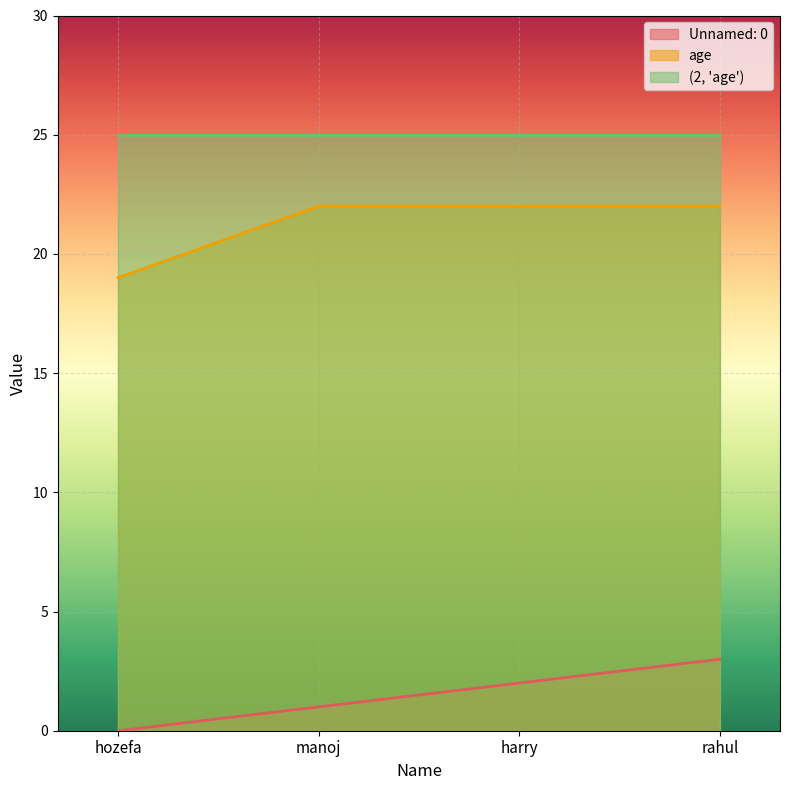

What are all the series names shown in the legend?

Unnamed: 0, age, (2, 'age')